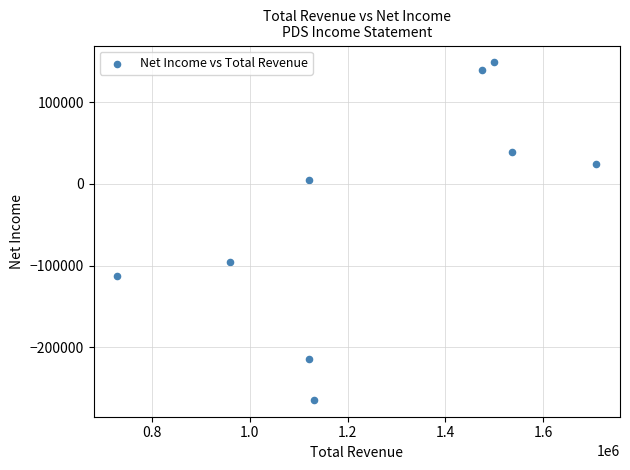

What Y value in the scatter plot is closest to -57750?

-95900